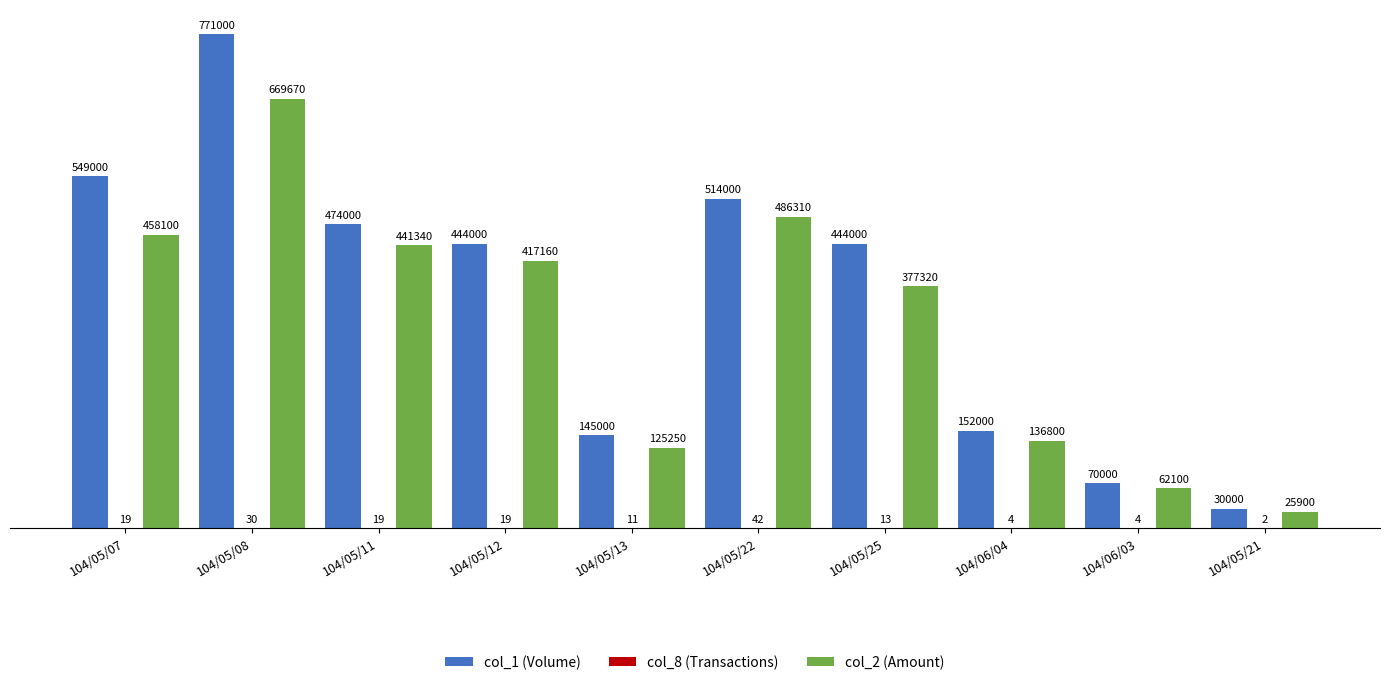

At which category is the sum across all series the highest?

104/05/08